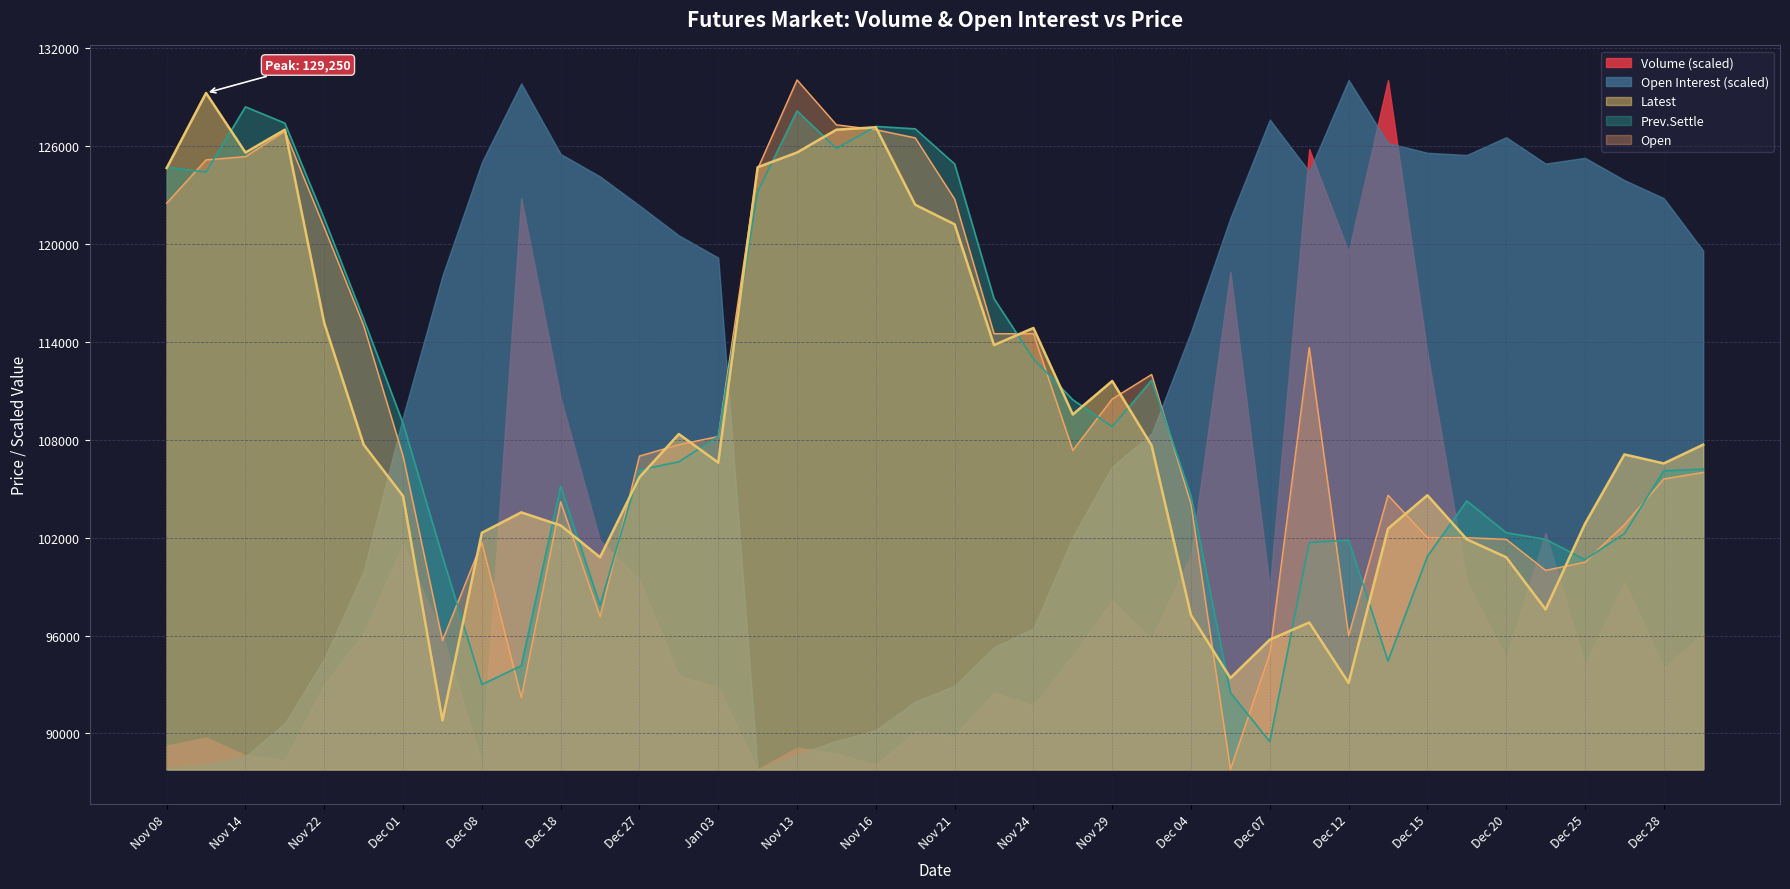

Which category has the lowest value across all series?

Dec 06